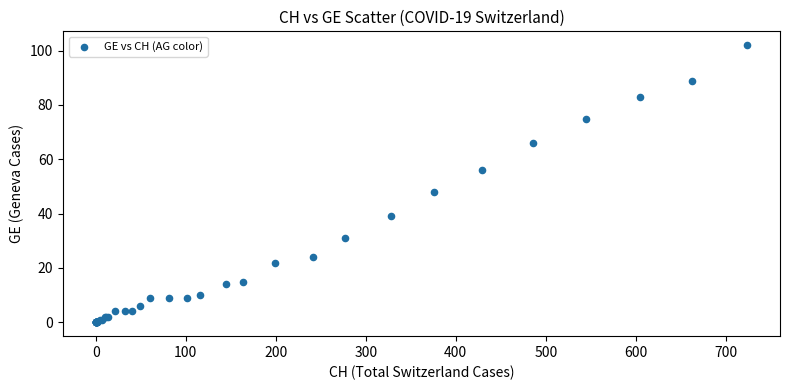

What Y value in the scatter plot is closest to 51?

48